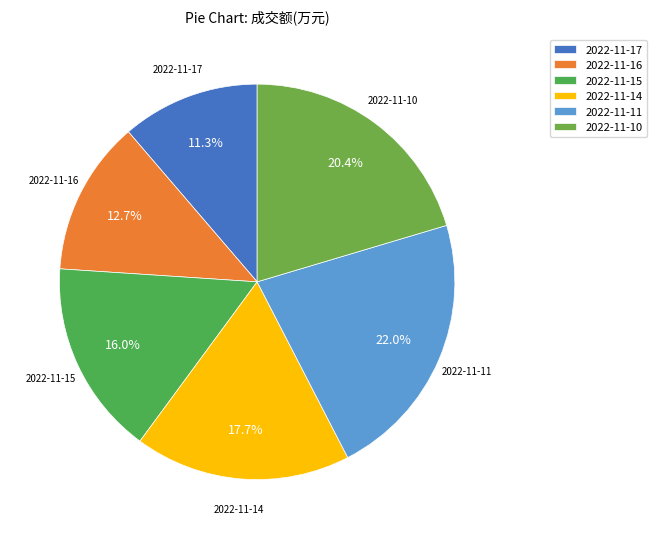

Between 2022-11-11 and 2022-11-17, which is larger?

2022-11-11